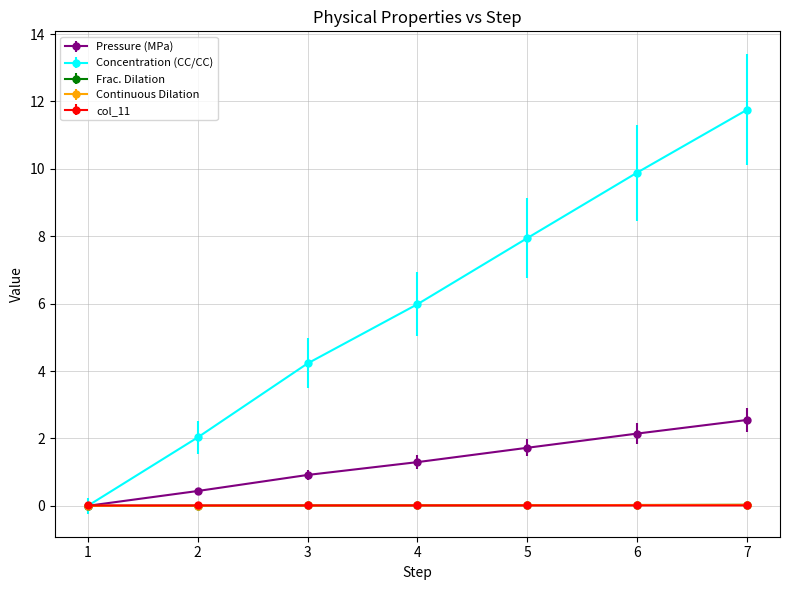

How many lines are shown in the chart?

5